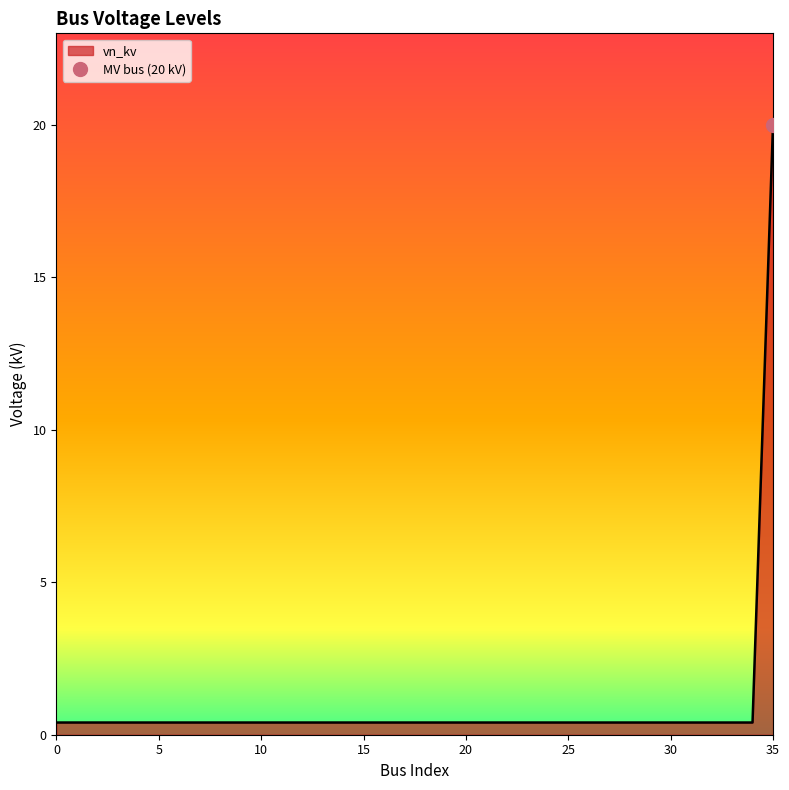

Rank the categories by value from lowest to highest.

0, 1, 2, 3, 4, 5, 6, 7, 8, 9, 10, 11, 12, 13, 14, 15, 16, 17, 18, 19, 20, 21, 22, 23, 24, 25, 26, 27, 28, 29, 30, 31, 32, 33, 34, 35